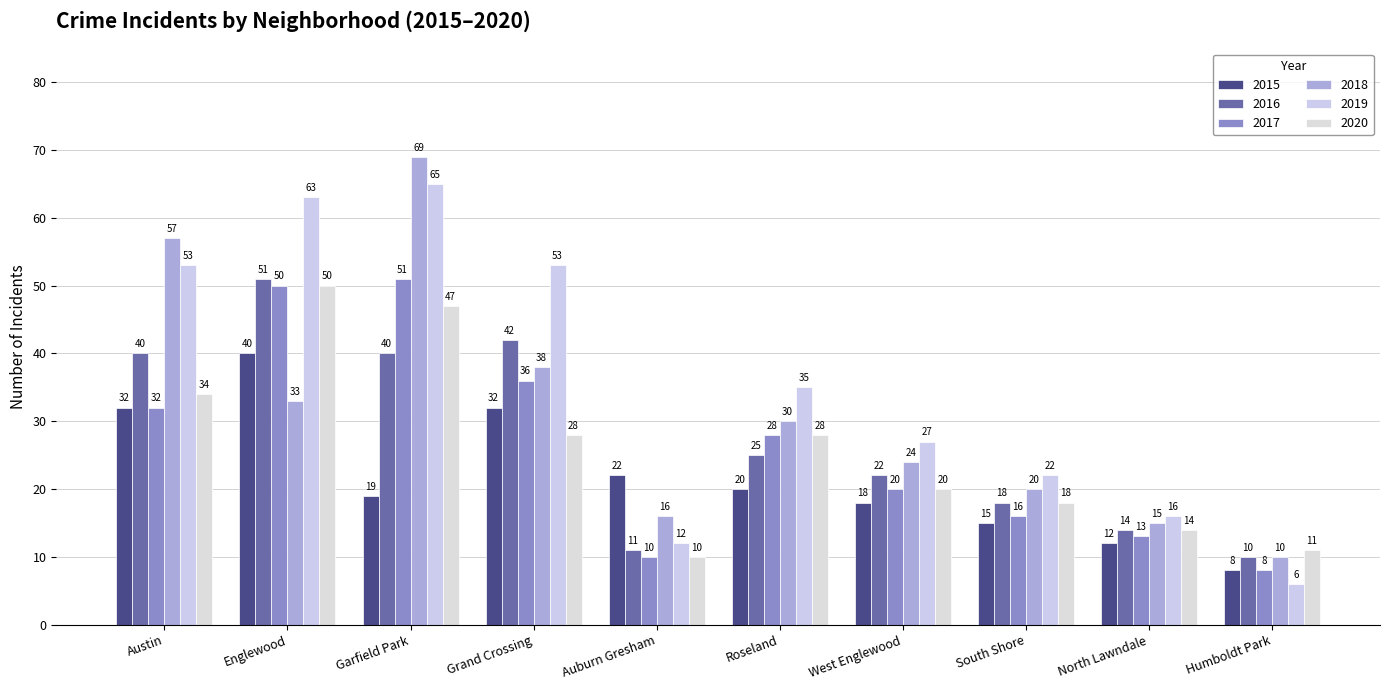

What is the label of the 2nd bar from the right?

North Lawndale